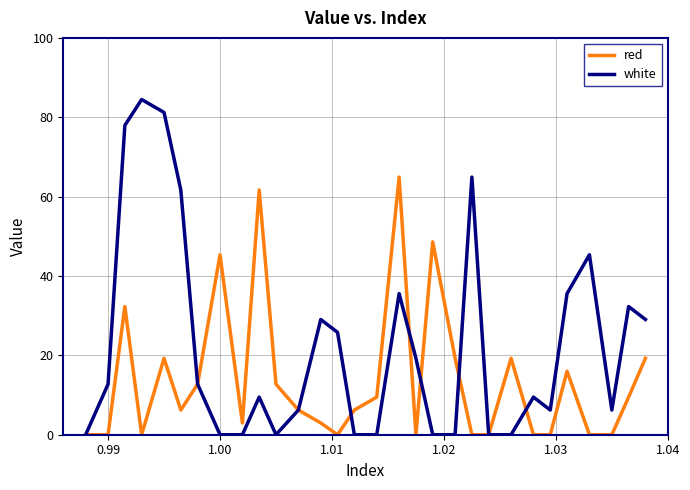

Which series has the largest total across all categories?

white